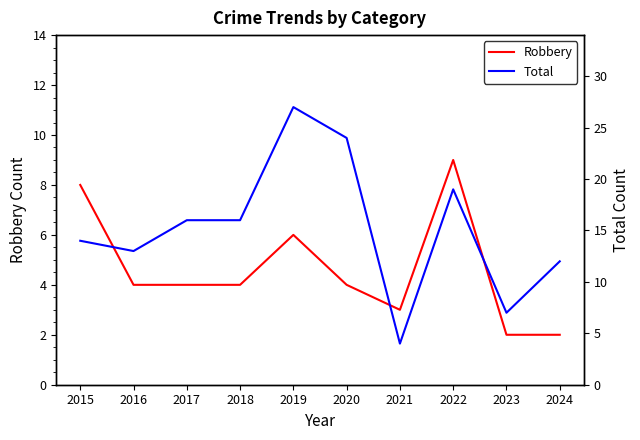

Is the value of Total at 2022 greater than the value of Robbery at 2018?

Yes